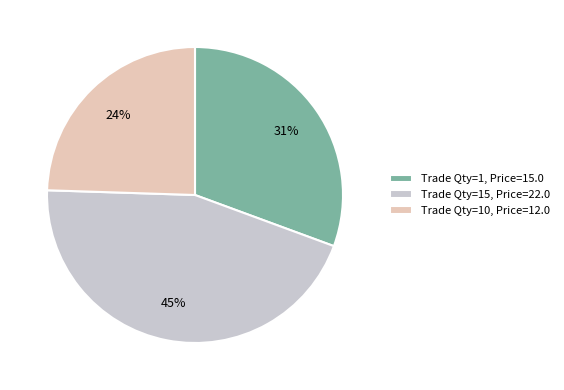

True or false: Trade Qty=1, Price=15.0 accounts for 31% of the total.

True